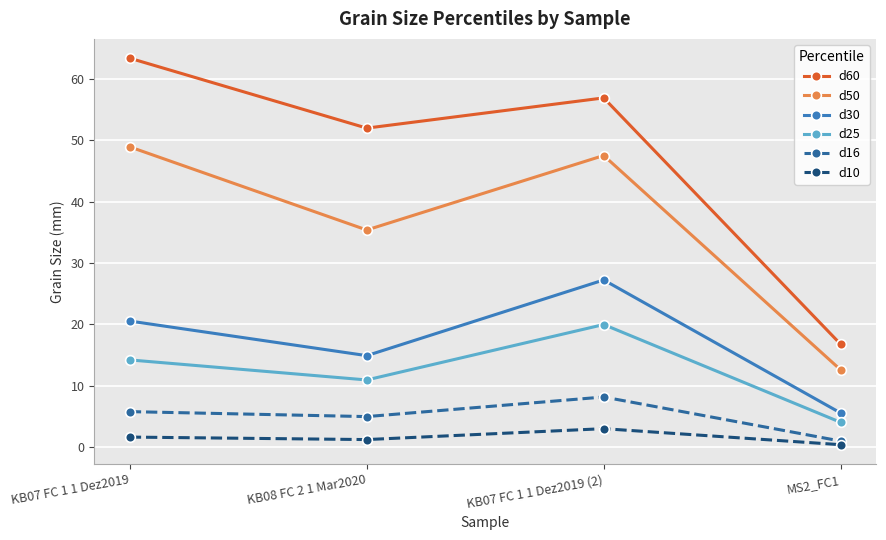

What is the average value of the d50 series?

36.1